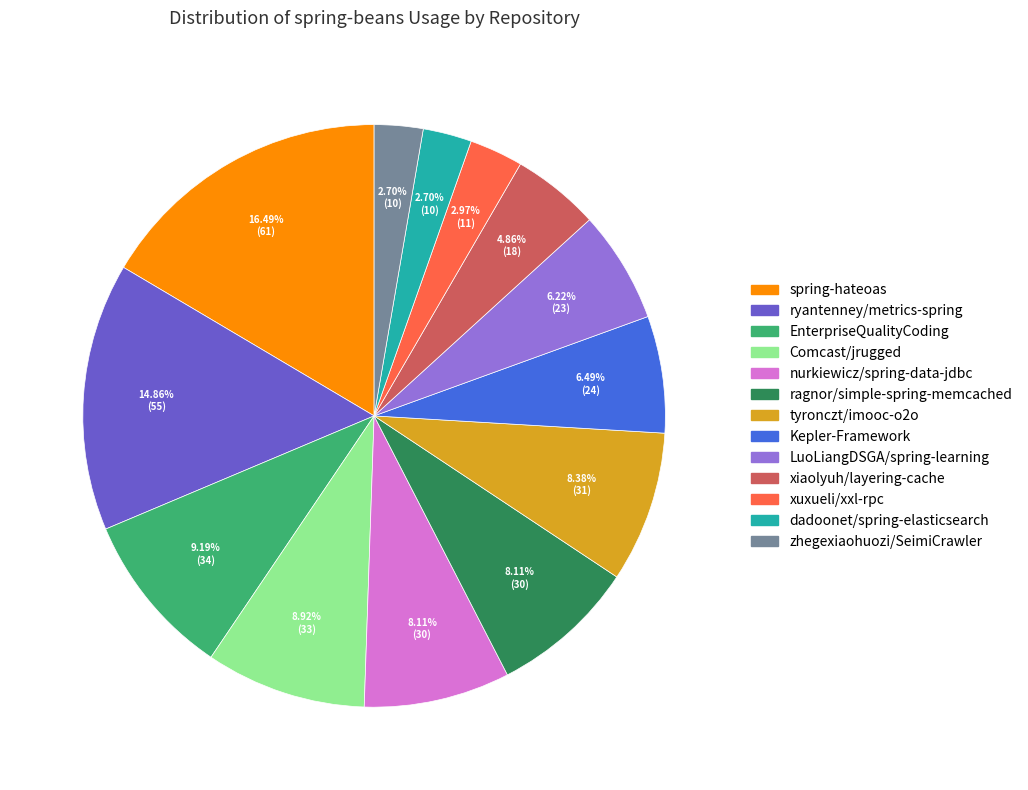

To the nearest percent, what percentage of the pie is ragnor/simple-spring-memcached?

8%